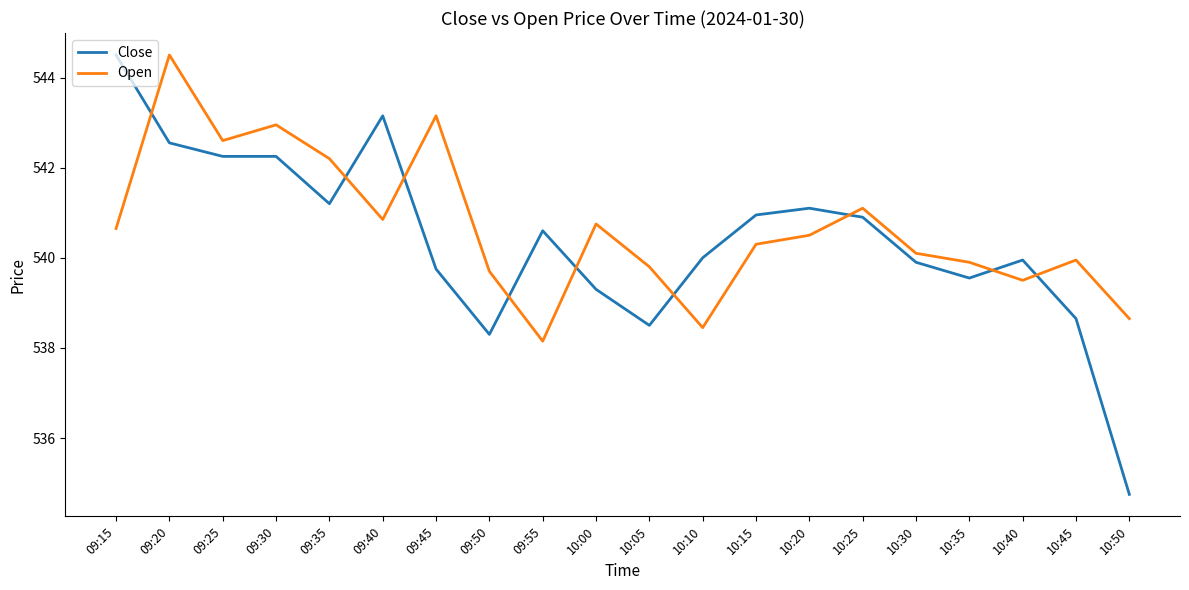

Which series changed the most between 10:10 and 10:25?

Open